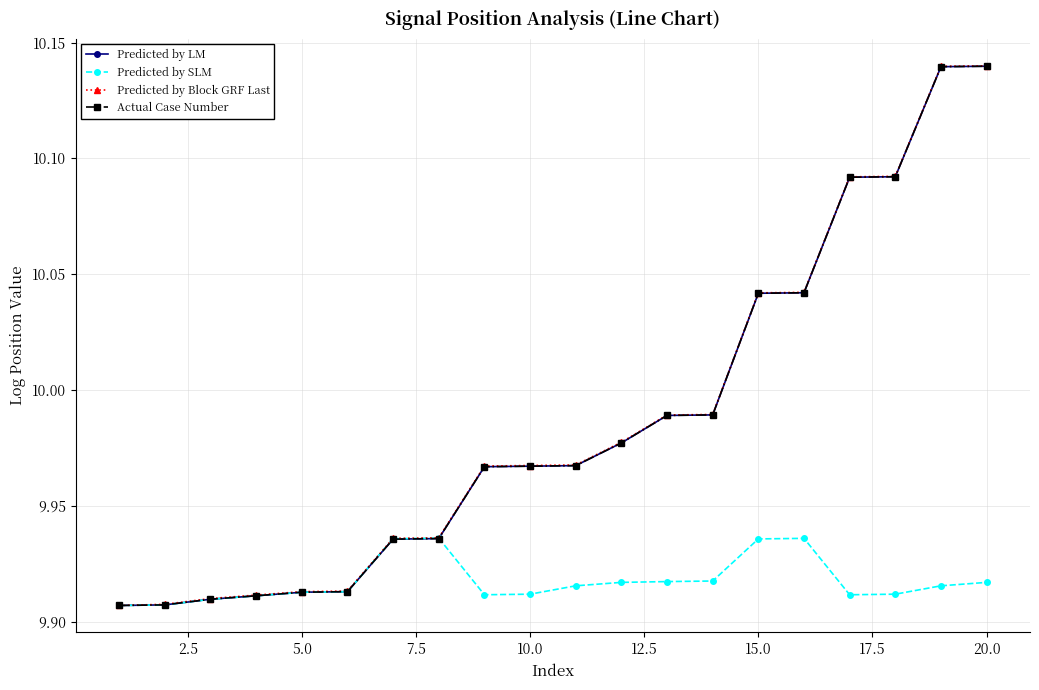

Is this an area chart (filled region under the line)?

No